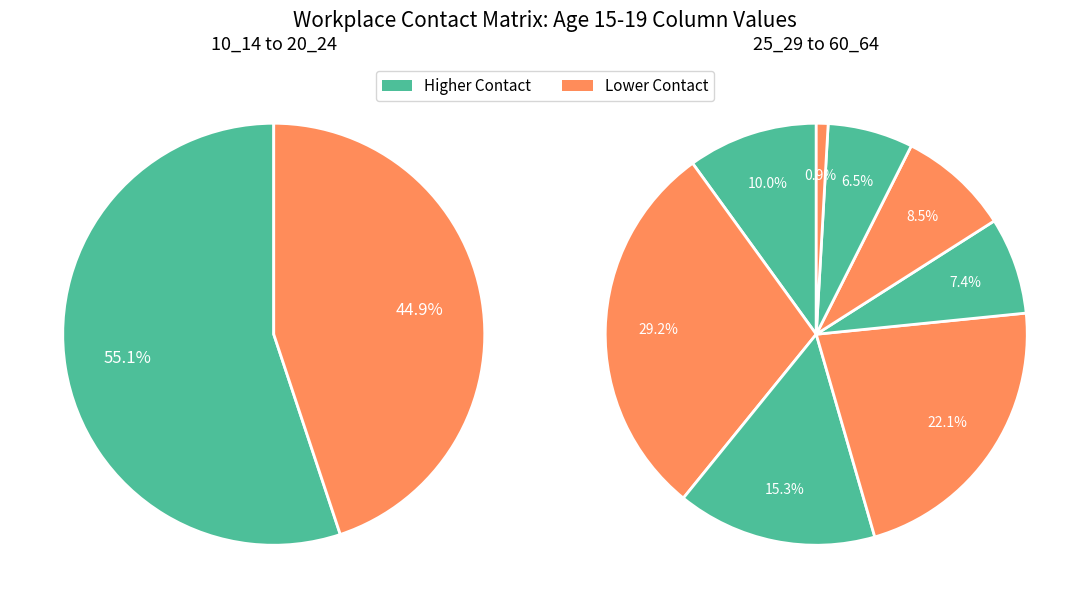

Combined, do 35_39 and 5_9 account for over 50%?

No